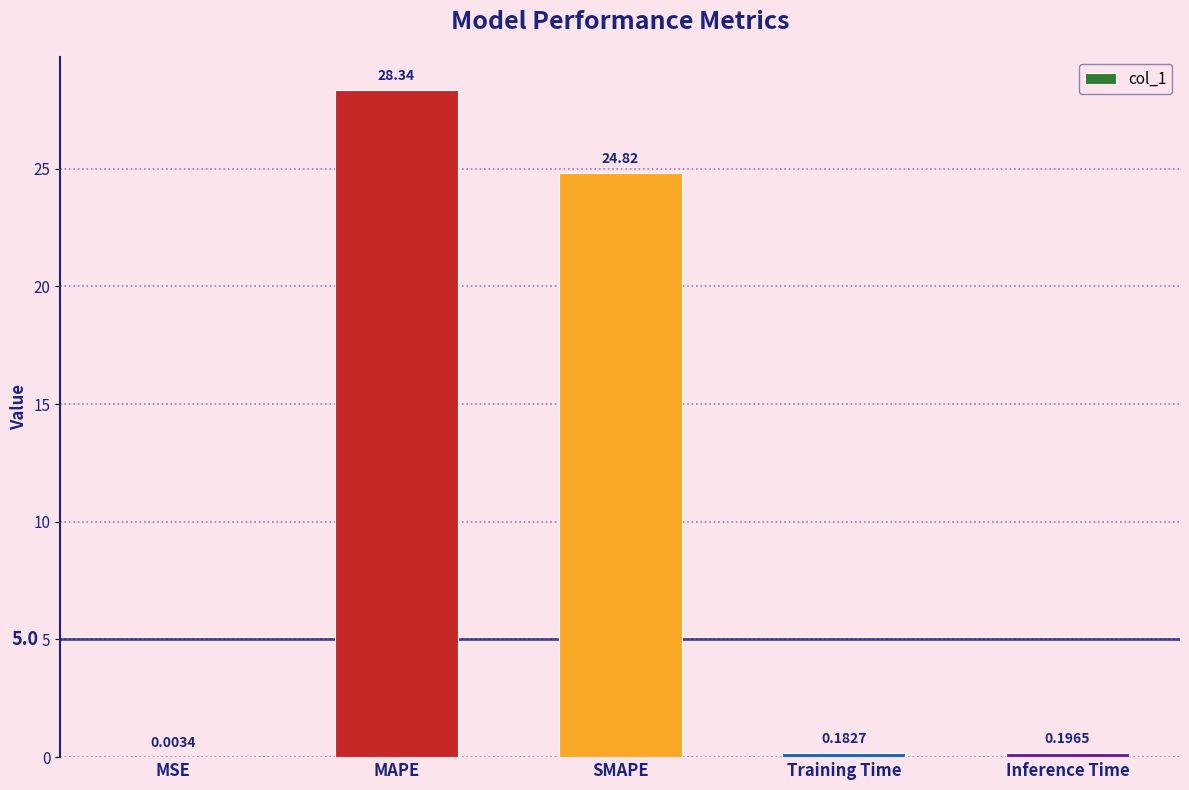

At which label is the value closest to 14?

SMAPE